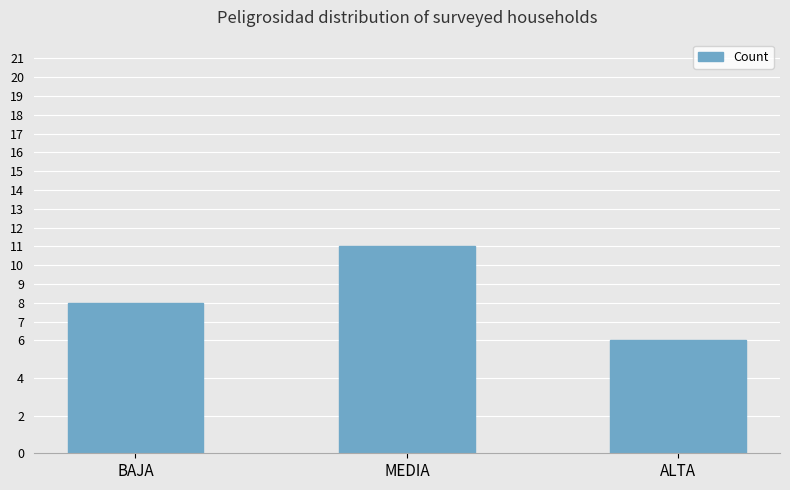

How many categories are shown in the chart?

3